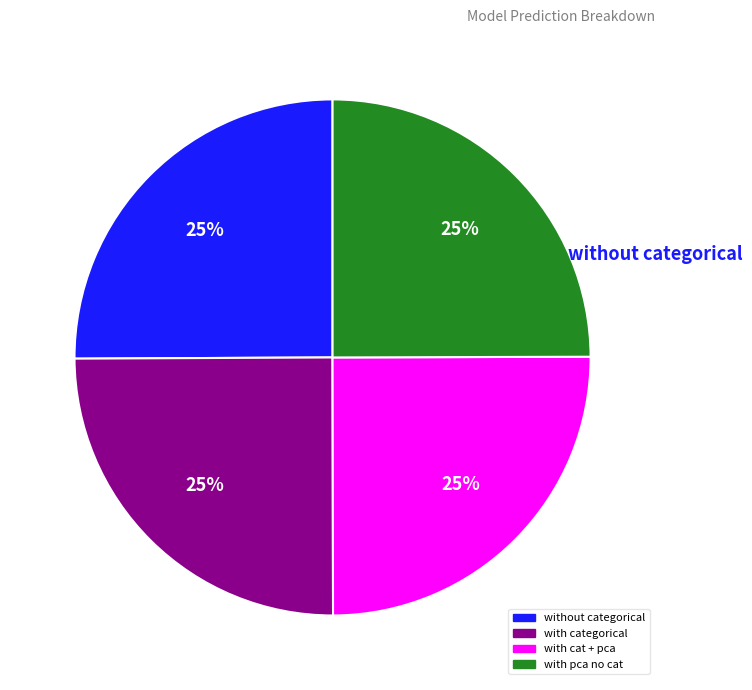

To the nearest percent, what percentage of the pie is with cat + pca?

25%